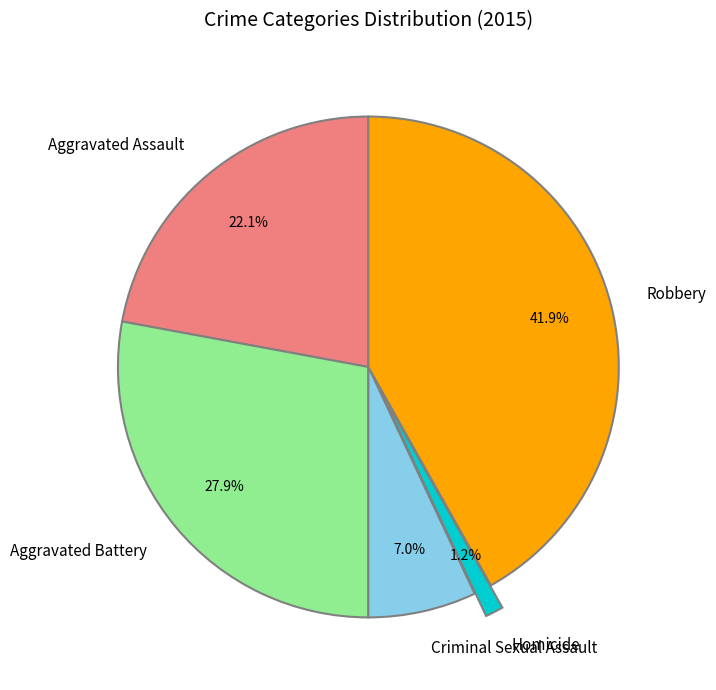

True or false: Aggravated Assault accounts for 10% of the total.

False